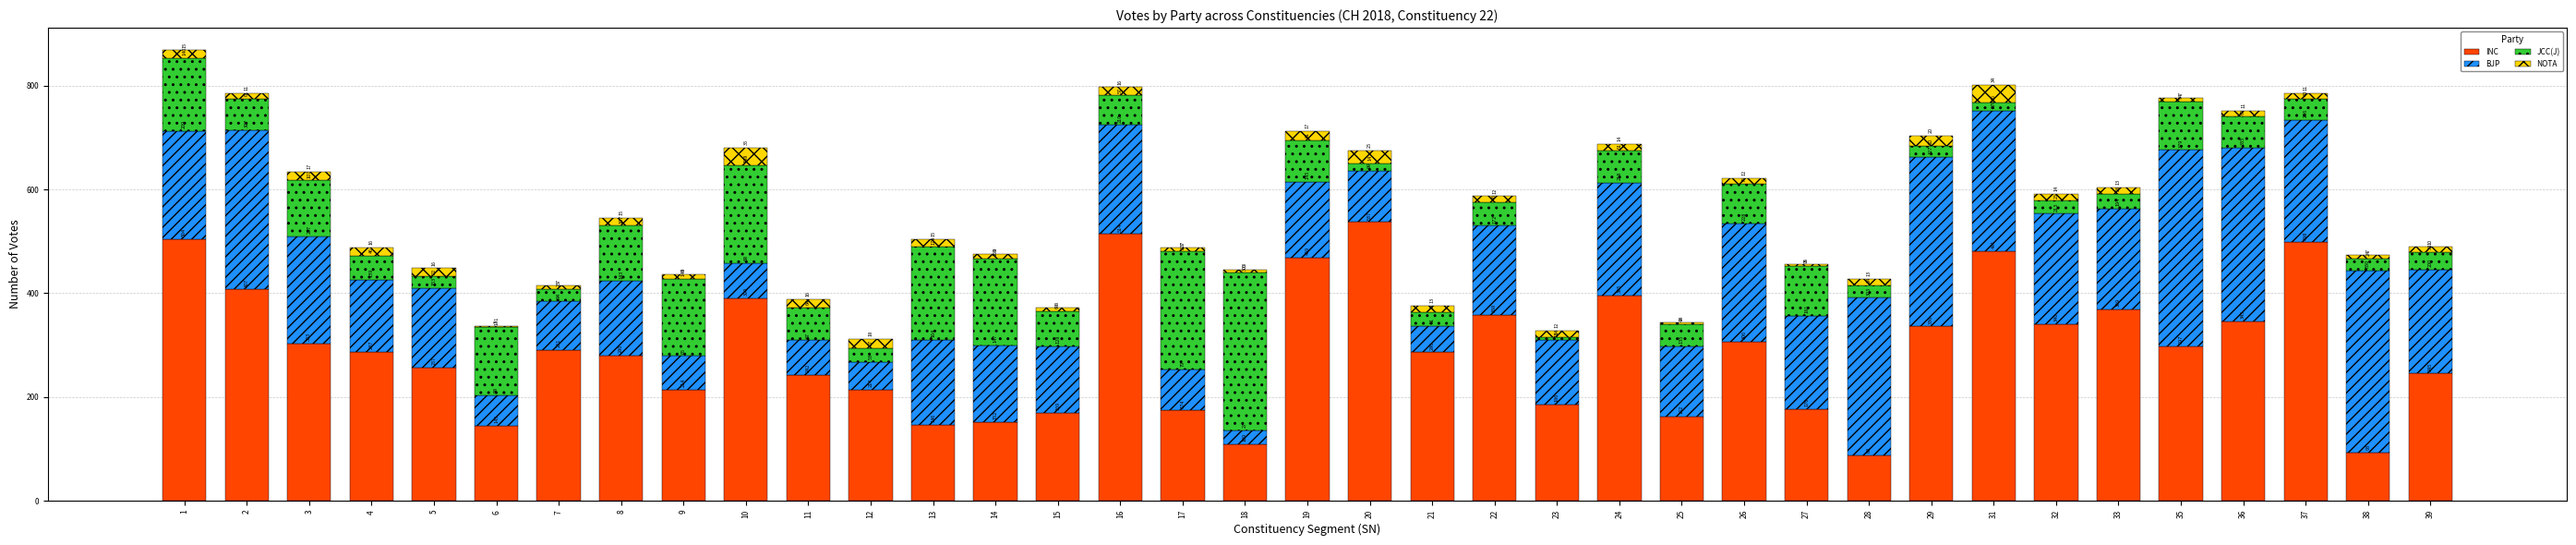

Are the bars grouped side by side (vs. stacked)?

No